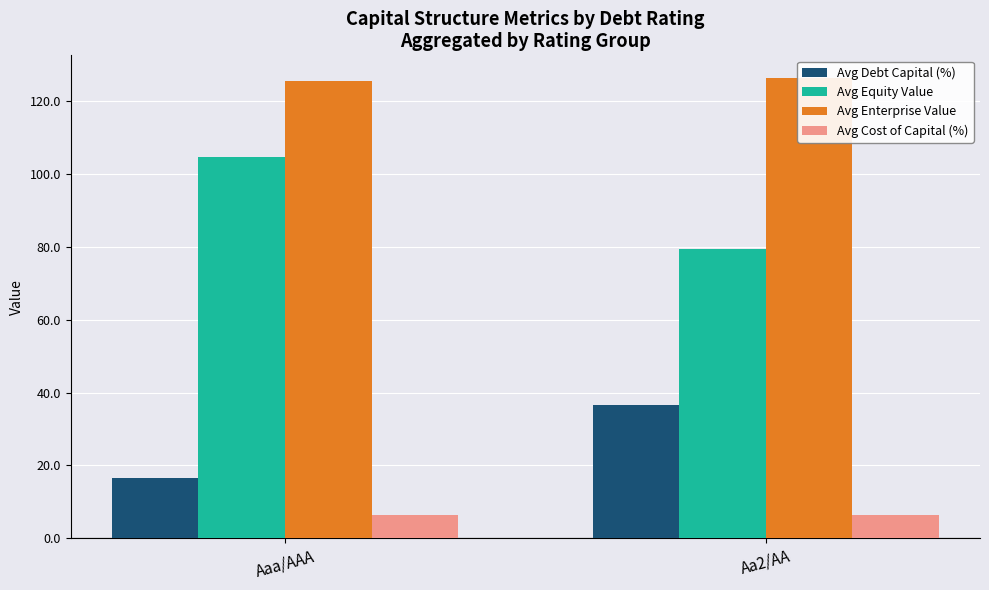

List the labels in order of Avg Debt Capital (%) value, smallest first.

Aaa/AAA, Aa2/AA